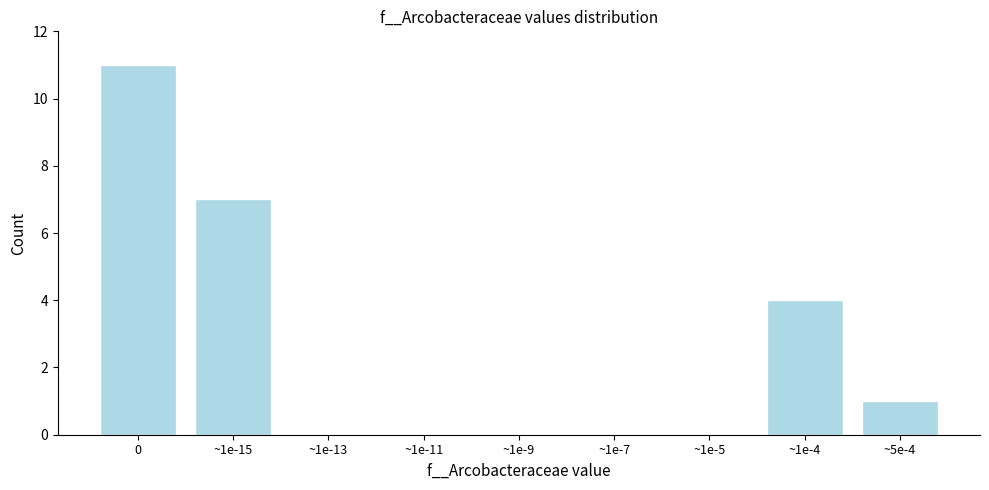

Reading left to right, list all the values displayed in this chart.

0=11	~1e-15=7	~1e-13=0	~1e-11=0	~1e-9=0	~1e-7=0	~1e-5=0	~1e-4=4	~5e-4=1